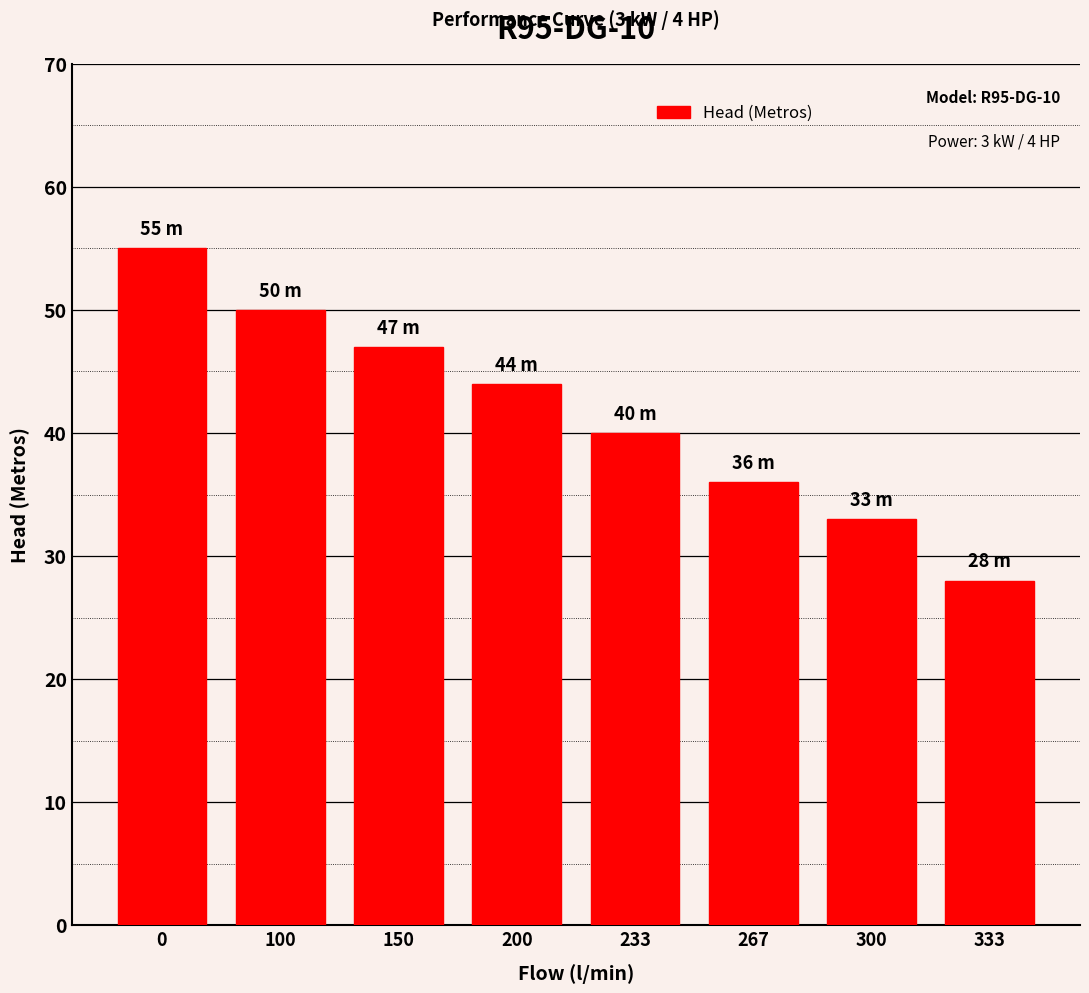

Is it true that the value at 233 is 56?

False